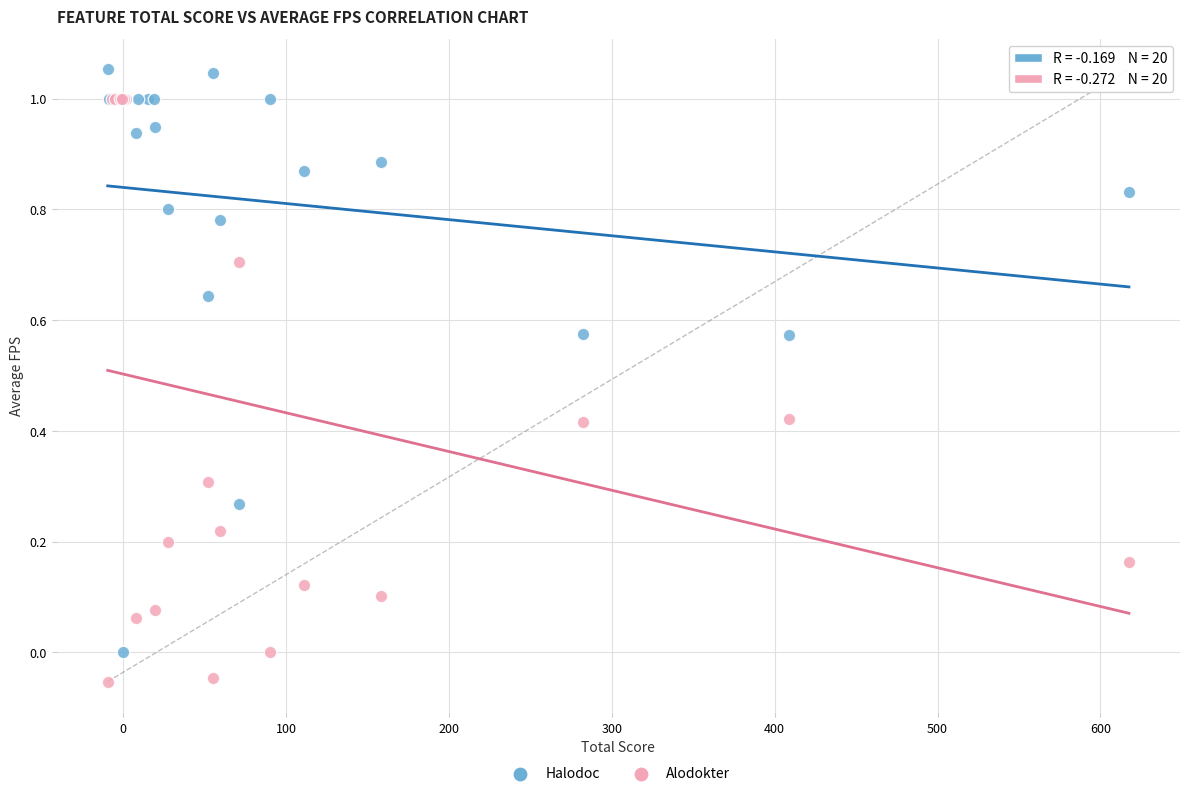

Which series reaches the minimum Y coordinate?

Alodokter